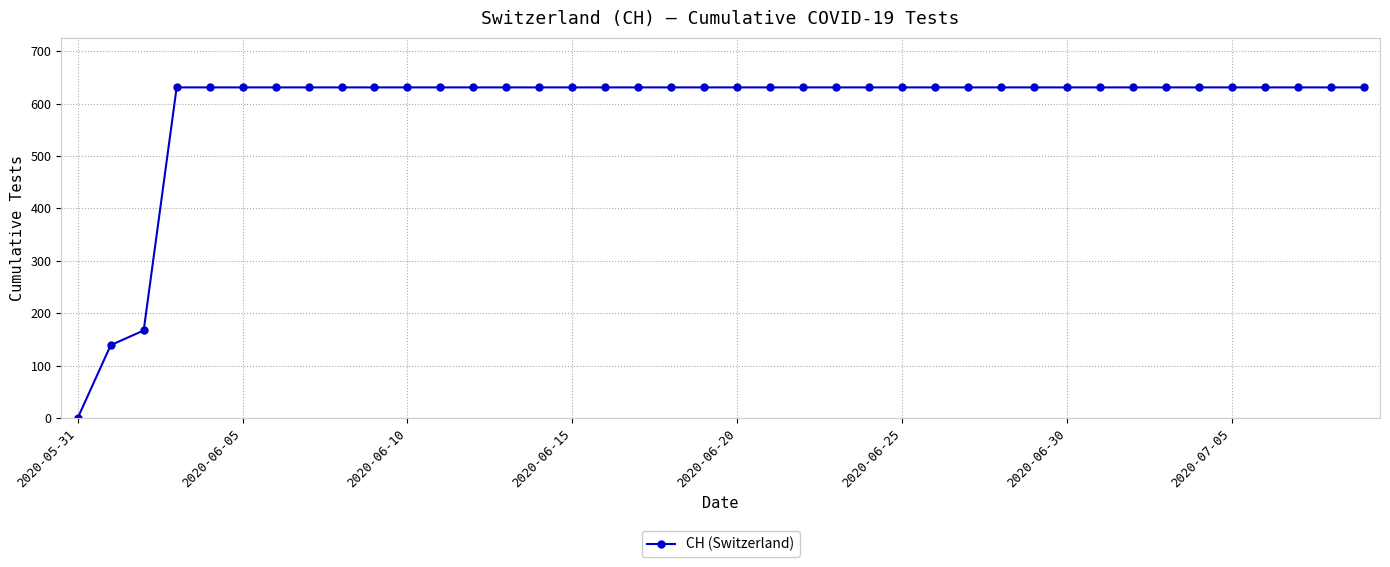

What is the greatest value displayed?

631